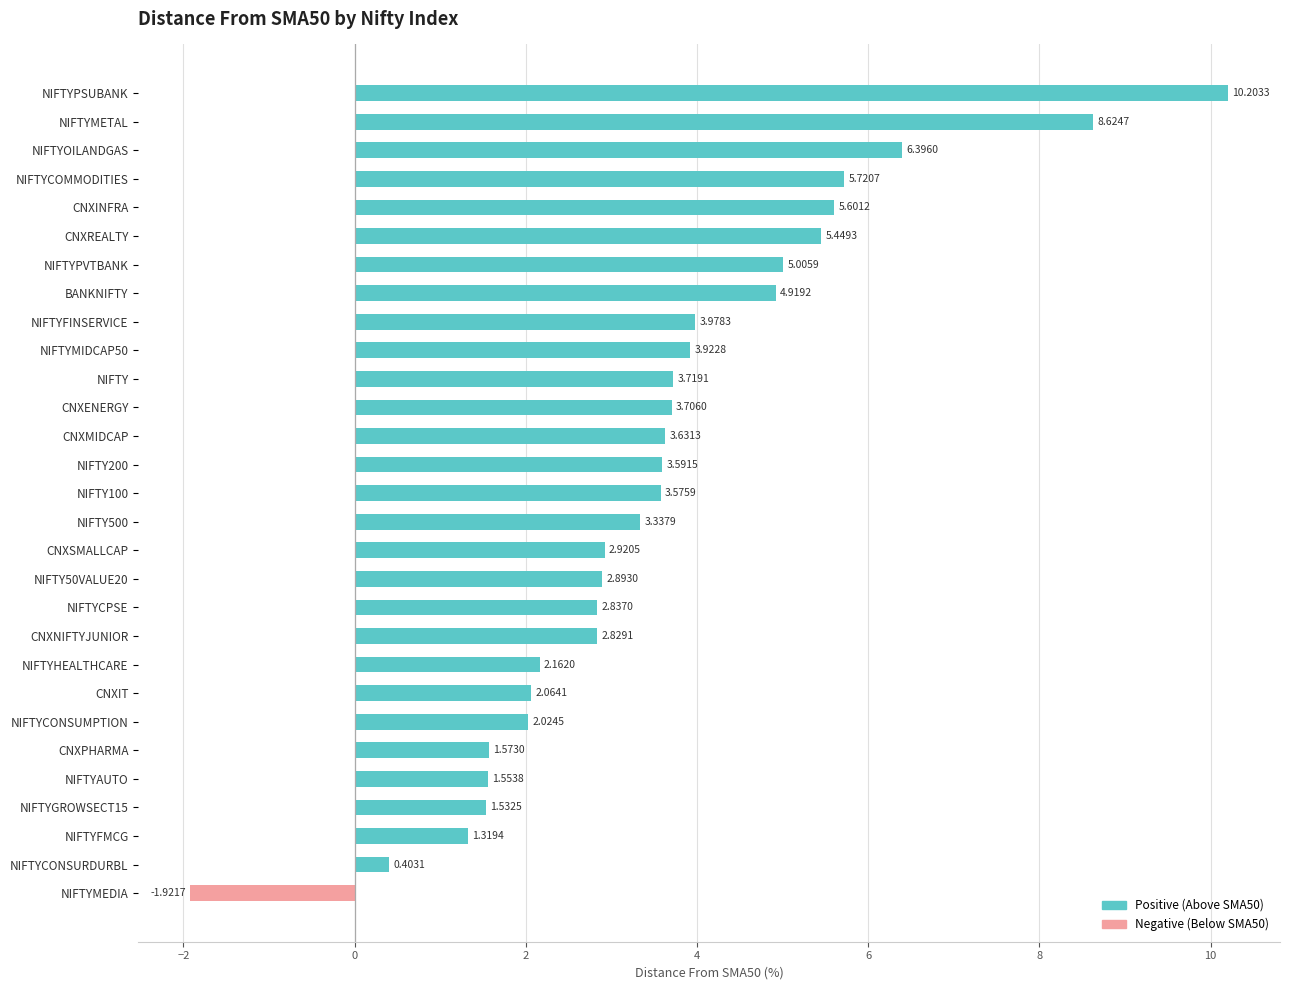

Which label corresponds to the smallest value in the chart?

NIFTYMEDIA